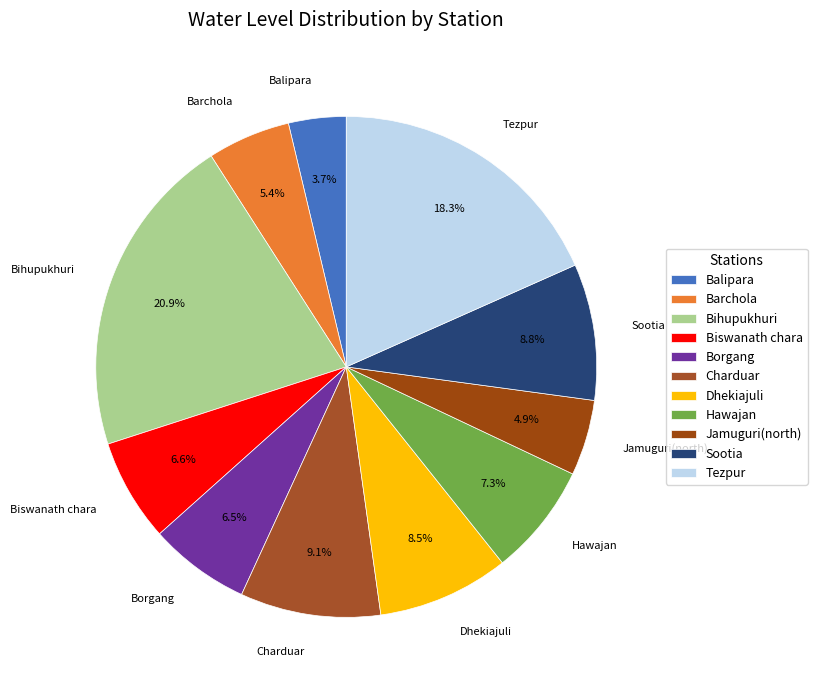

Combined, what portion of the pie is Biswanath chara and Barchola?

12.0%